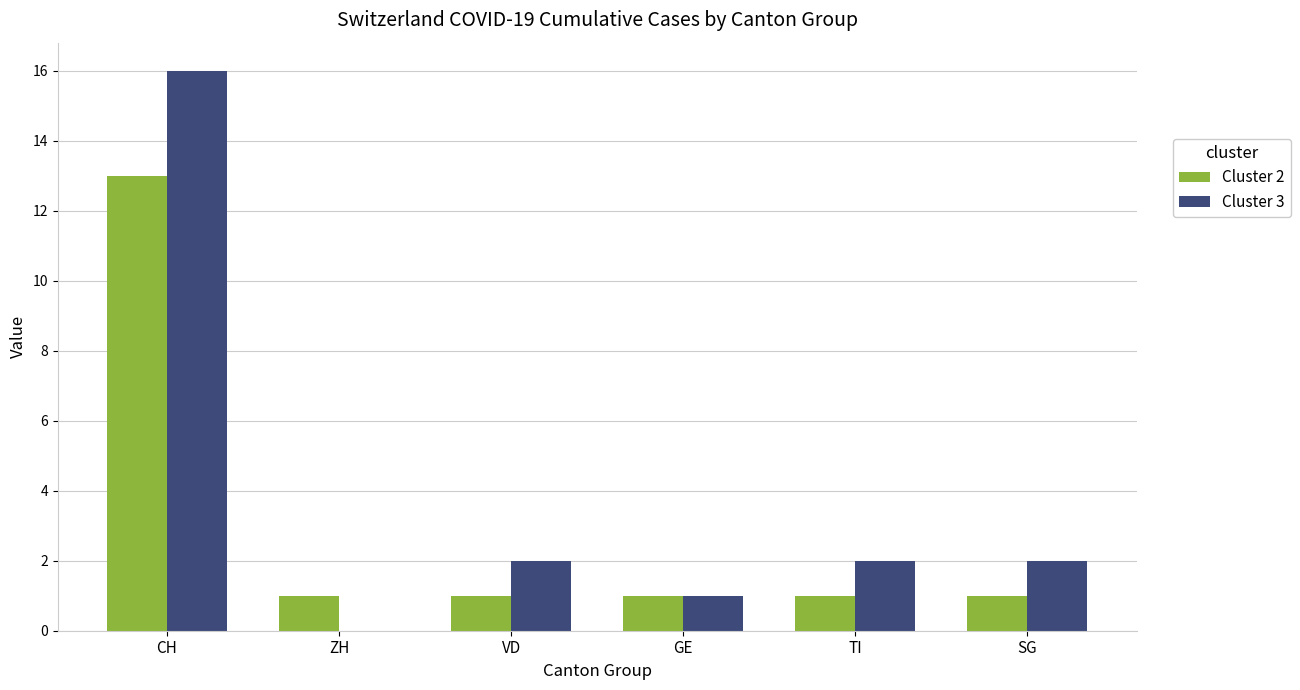

Between CH and SG, which series saw the biggest shift?

Cluster 3